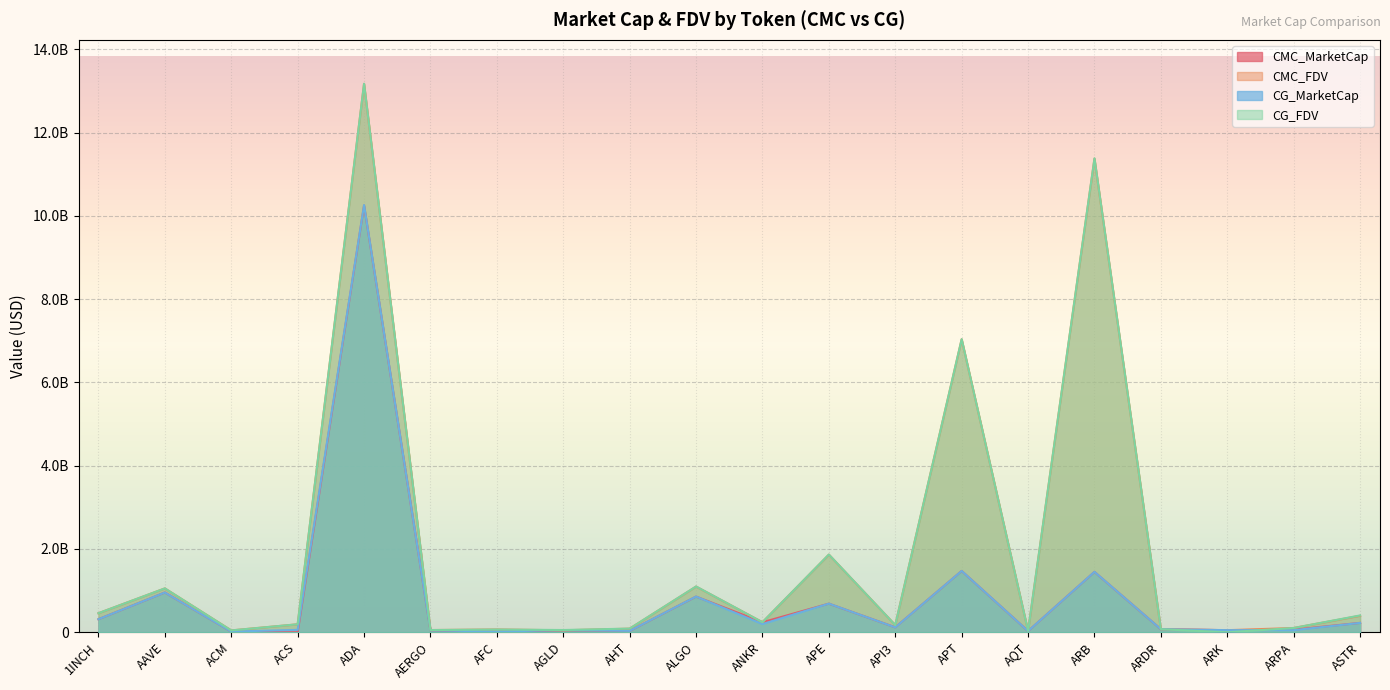

What is the label of the 11th point from the left?

ANKR